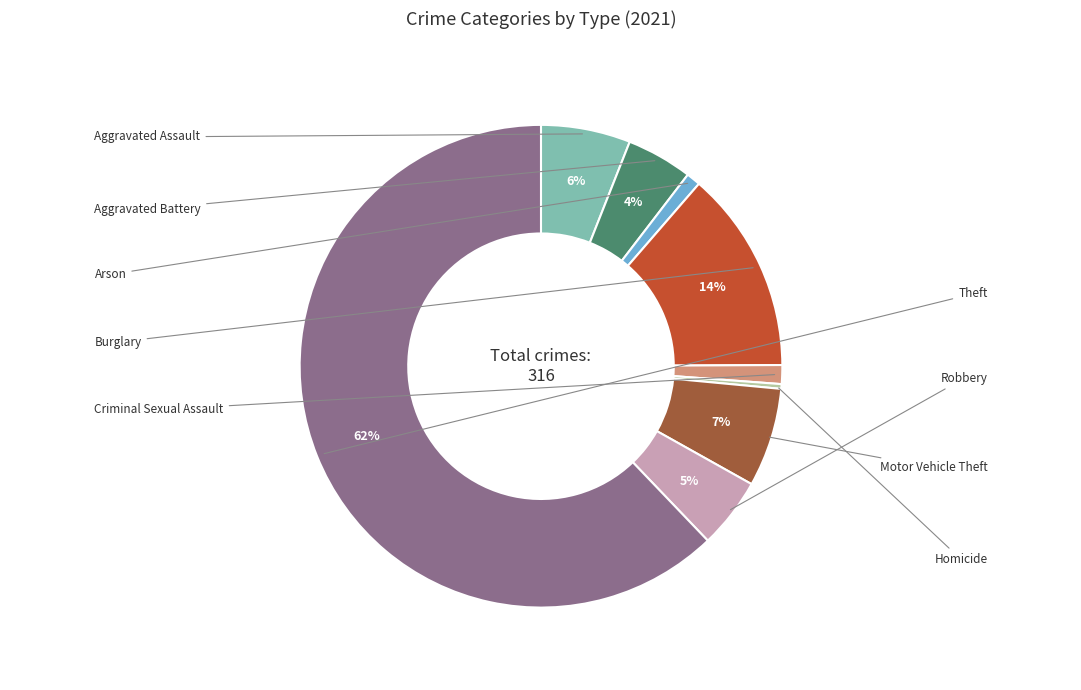

Does any single category account for the majority?

Yes